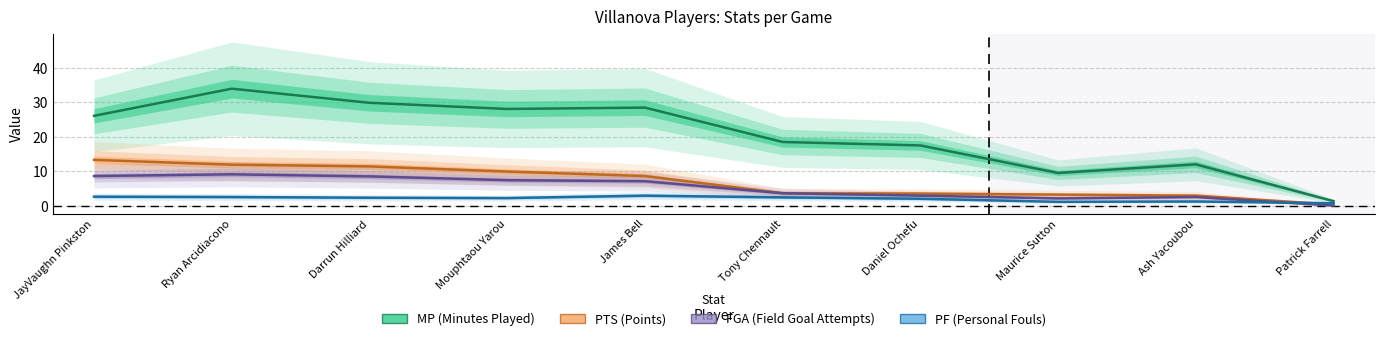

What is the label of the 3rd point from the left?

Darrun Hilliard